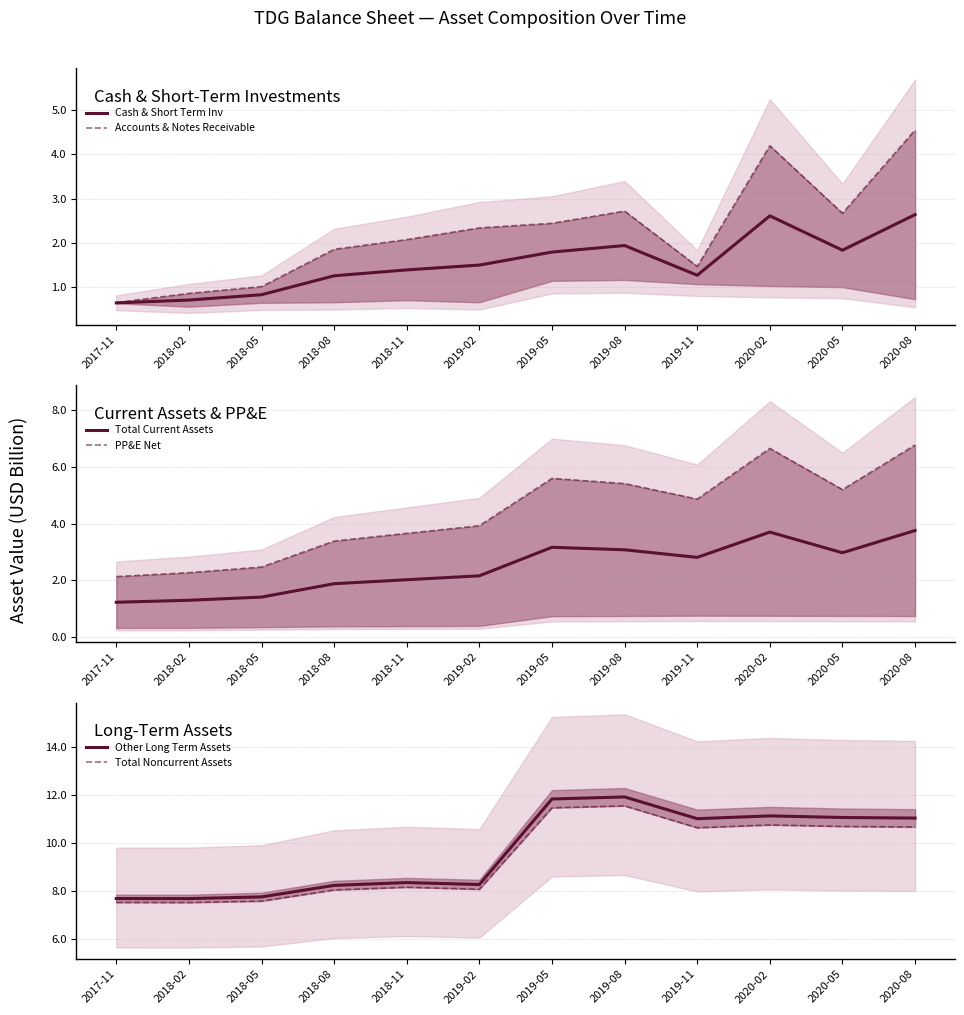

List the labels in order of Cash & Short Term Inv value, smallest first.

2017-11, 2018-02, 2018-05, 2018-08, 2019-11, 2018-11, 2019-02, 2019-05, 2020-05, 2019-08, 2020-02, 2020-08